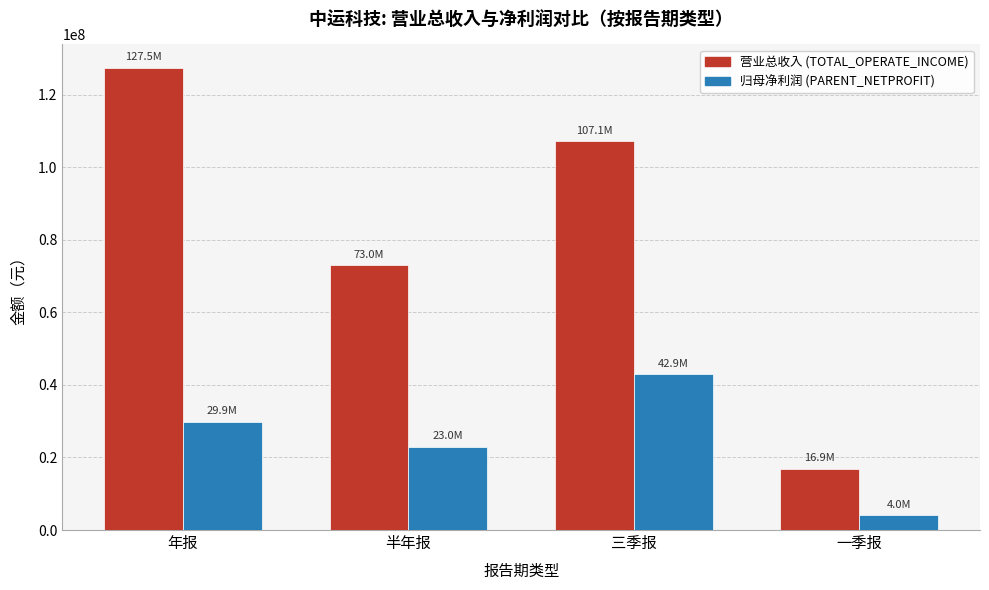

At which category is the sum across all series the highest?

年报